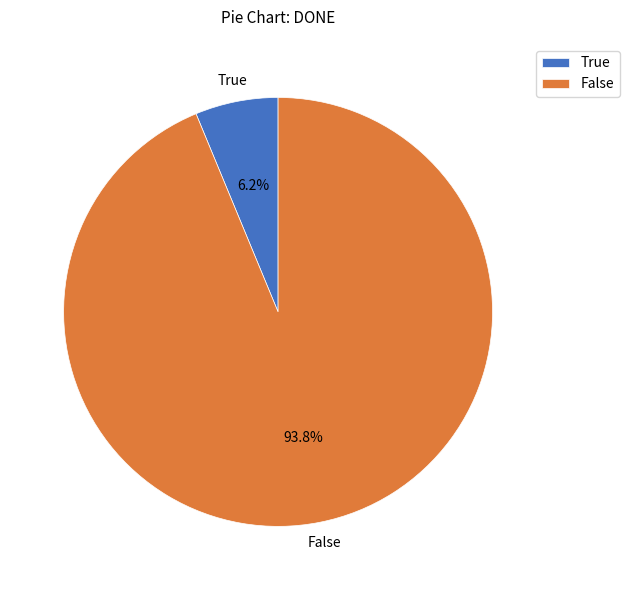

Which has a higher value, False or True?

False